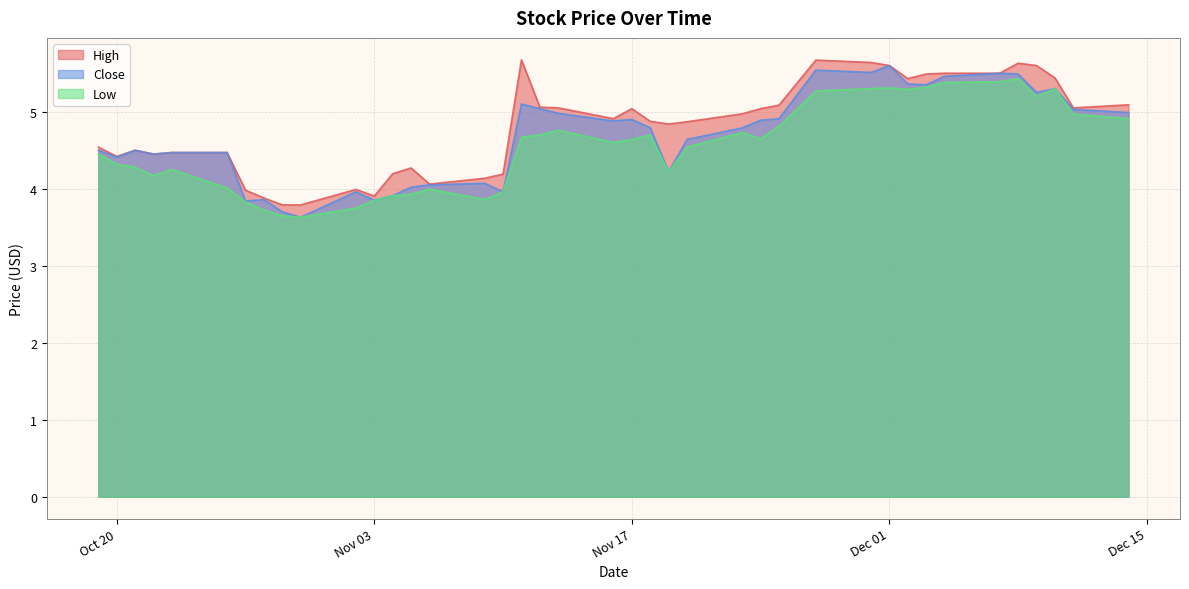

The value of Close at 25 is 2.5. True or false?

False